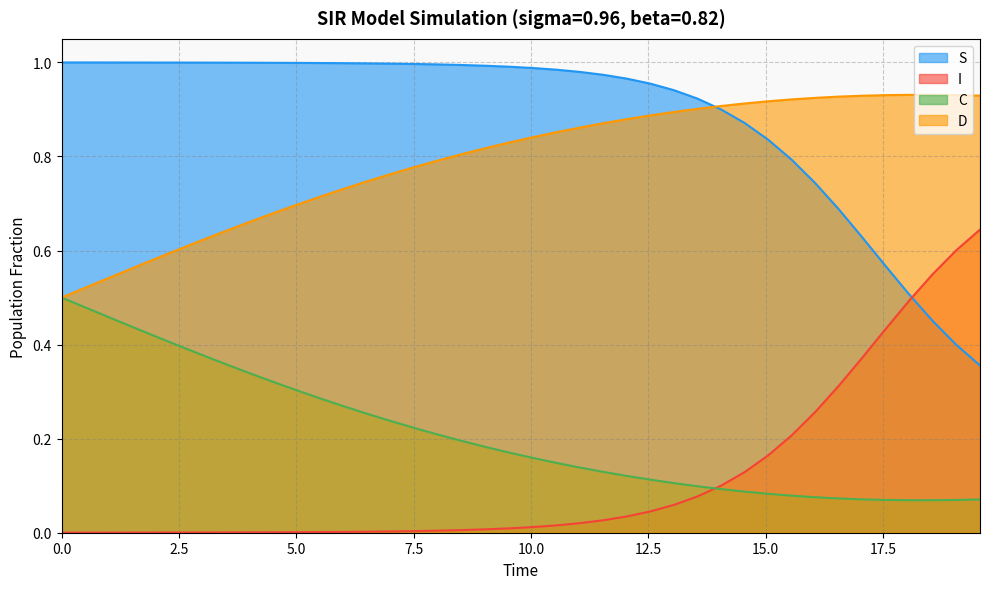

Rank the series by their maximum value, from highest to lowest.

S, D, I, C